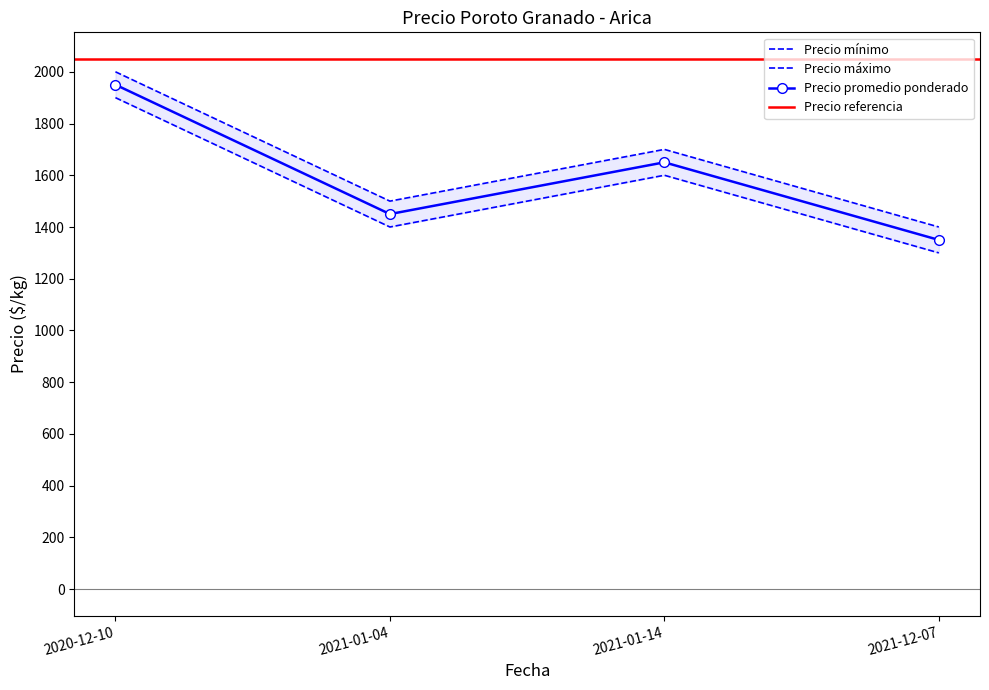

True or false: Precio minimo and Precio promedio ponderado intersect in this chart.

False